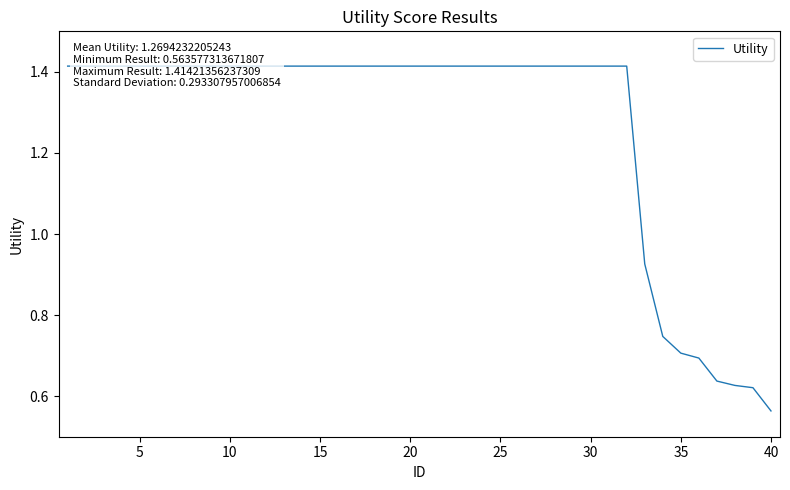

Reading left to right, transcribe all the data shown in this chart.

1.4	1.4	1.4	1.4	1.4	1.4	1.4	1.4	1.4	1.4	1.4	1.4	1.4	1.4	1.4	1.4	1.4	1.4	1.4	1.4	1.4	1.4	1.4	1.4	1.4	1.4	1.4	1.4	1.4	1.4	1.4	1.4	0.9	0.7	0.7	0.7	0.6	0.6	0.6	0.6